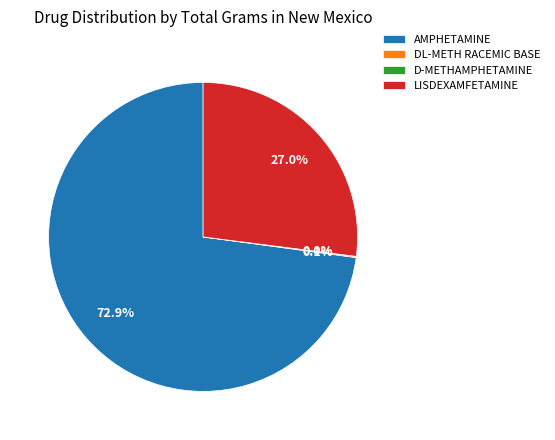

To the nearest percent, what is the average slice percentage?

25%